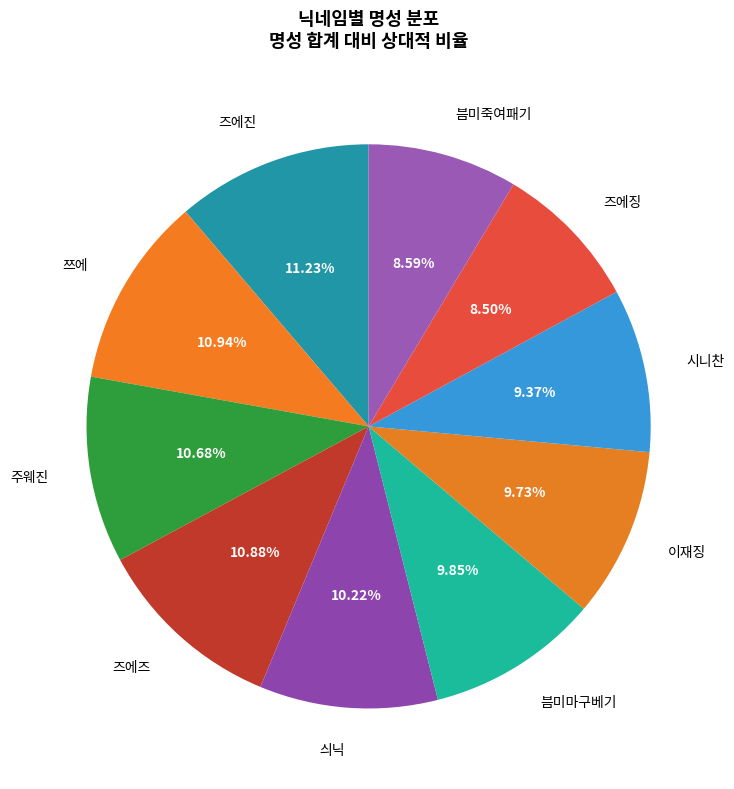

Does any single category account for the majority?

No